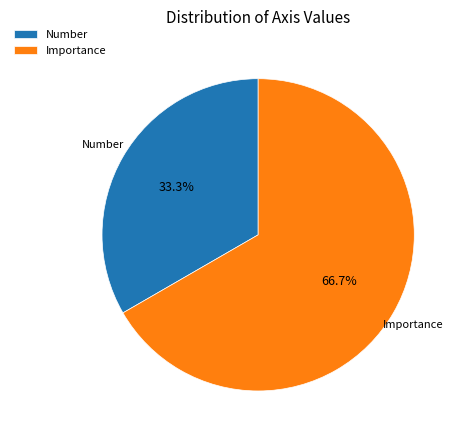

Combined, what portion of the pie is Importance and Number?

100.0%